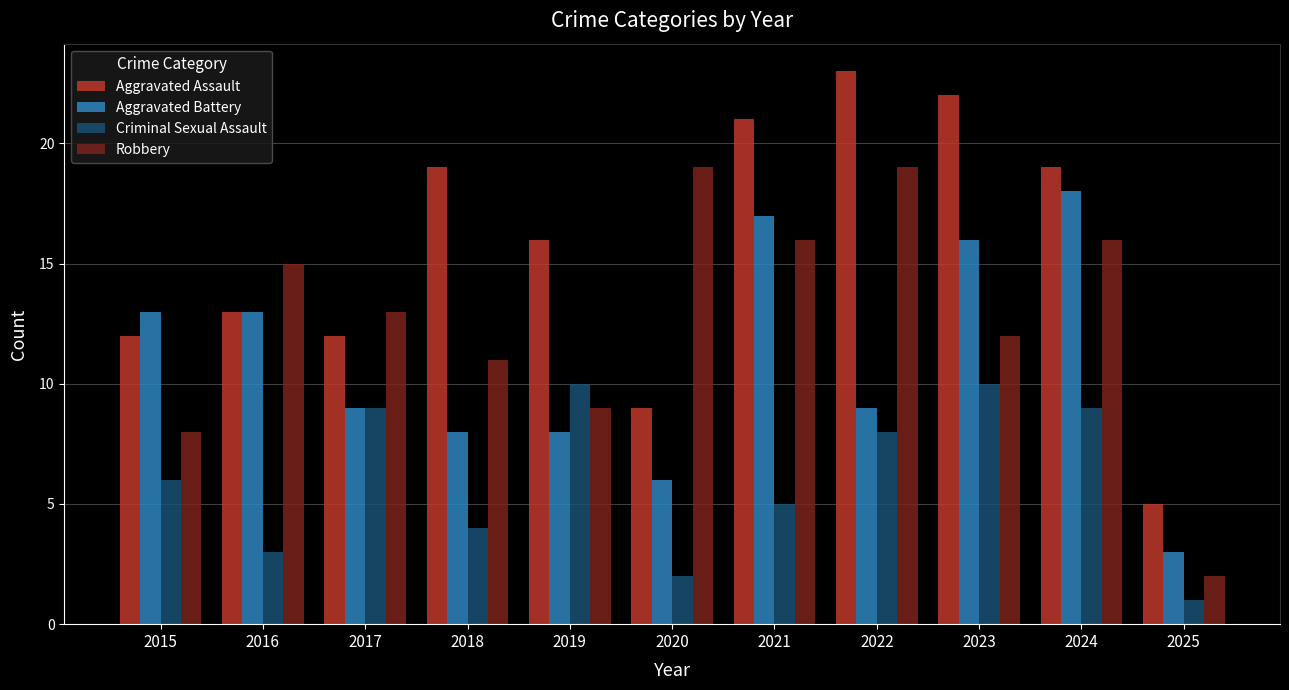

At how many categories does at least one series exceed 14?

8